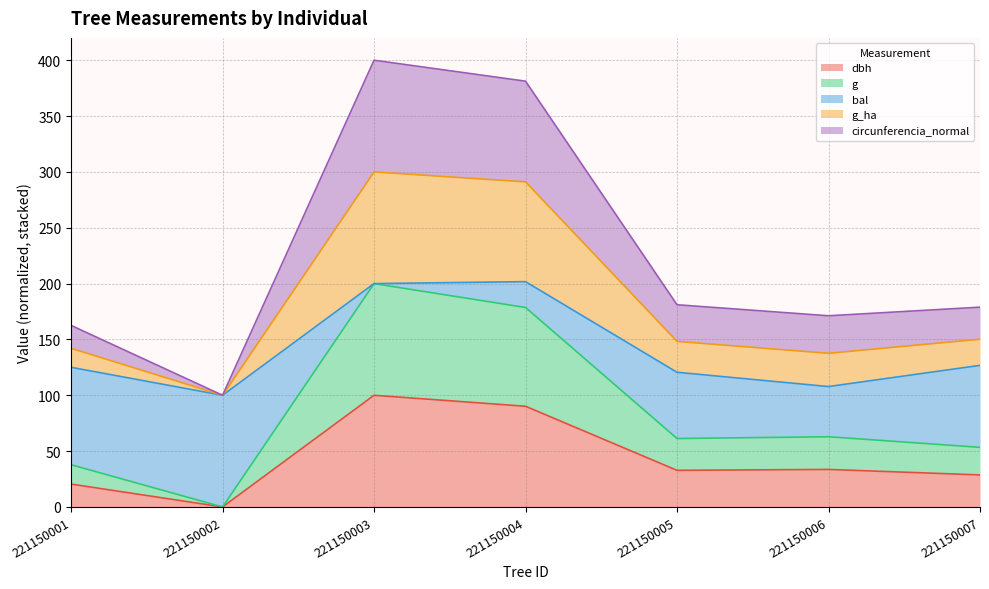

The value of dbh at 221150004 is 90.2. True or false?

True